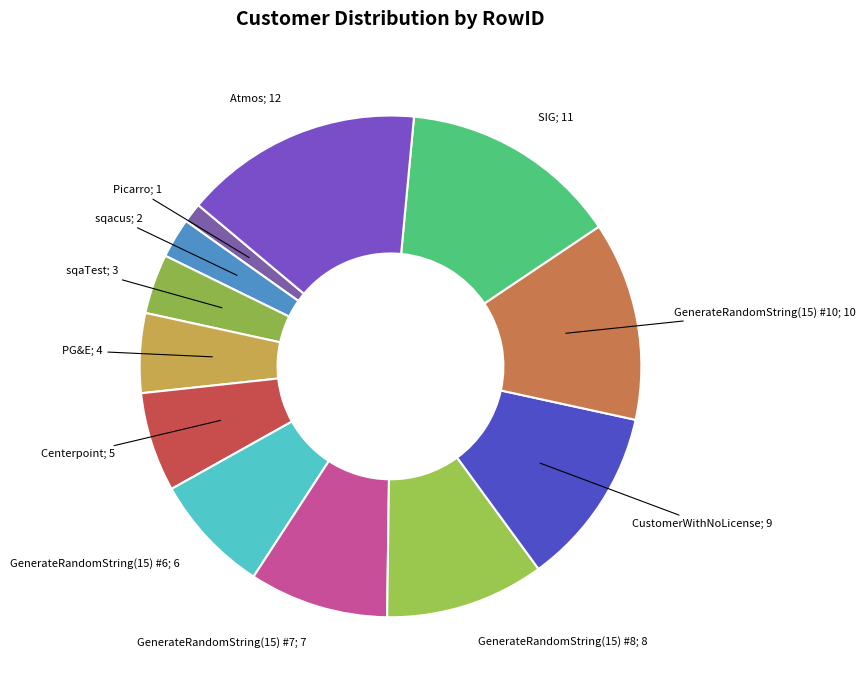

Do Picarro; 1 and Centerpoint; 5 together represent more than half of the pie?

No